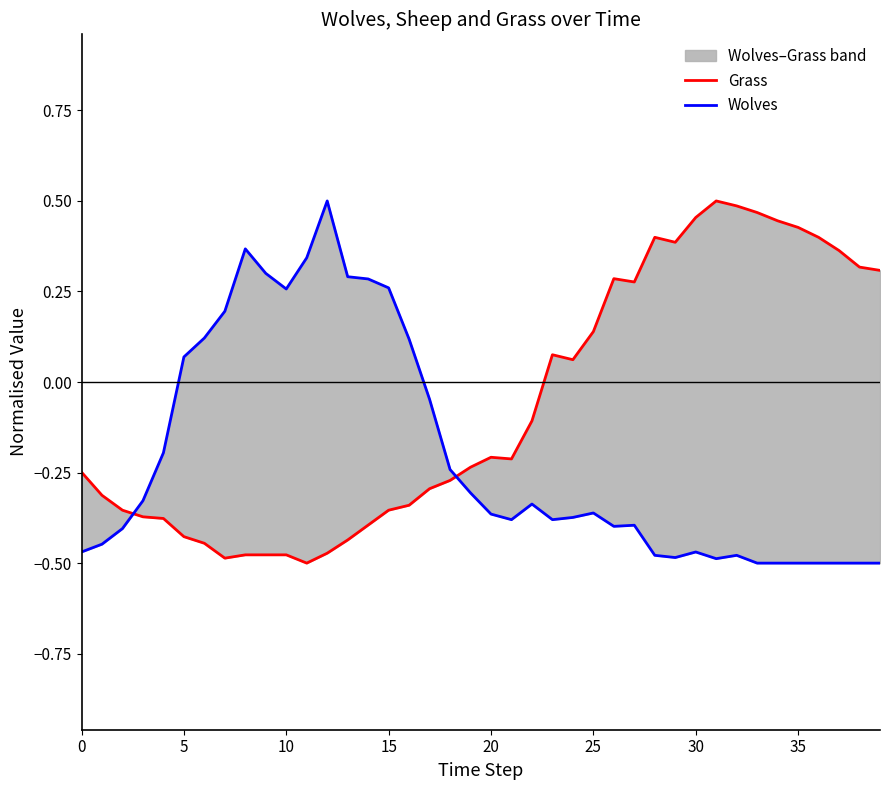

How many data points in Grass are less than 0?

23